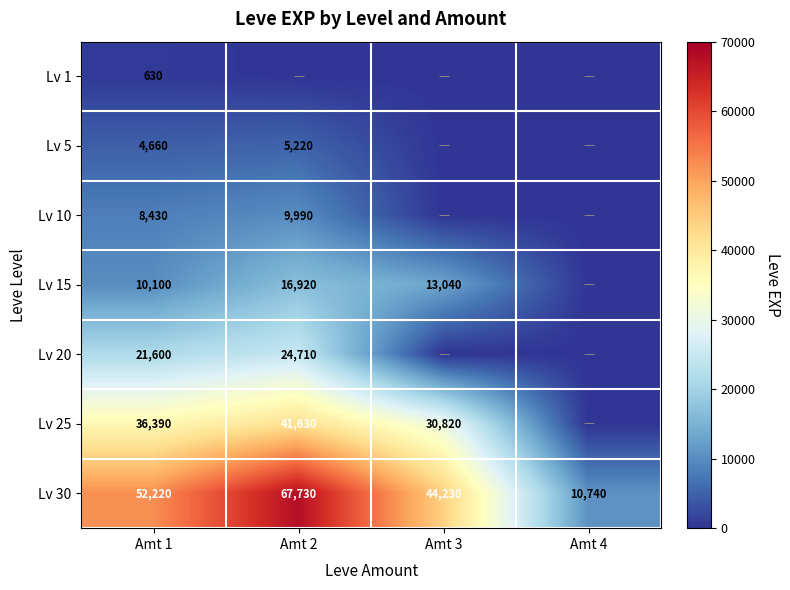

How many categories are shown in the chart?

4